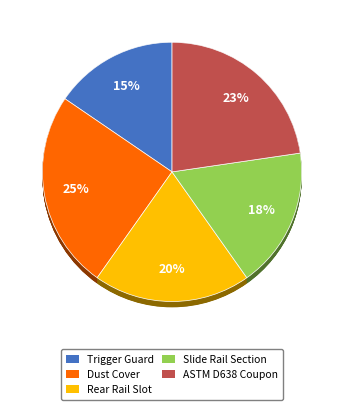

Which category has the biggest portion of the pie?

Dust Cover